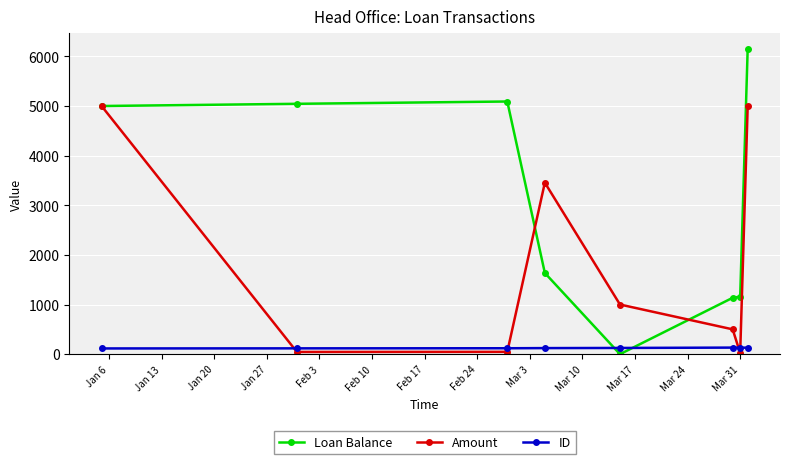

How many lines are shown in the chart?

3